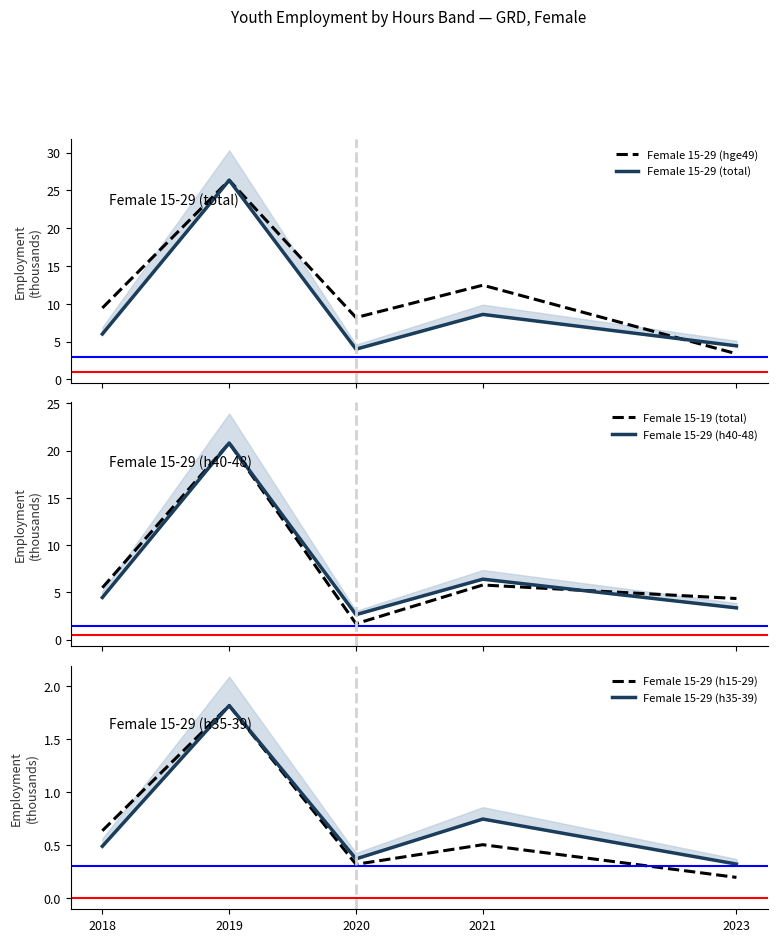

How many interior local peaks does the Female 15-29 (h35-39) series have?

2